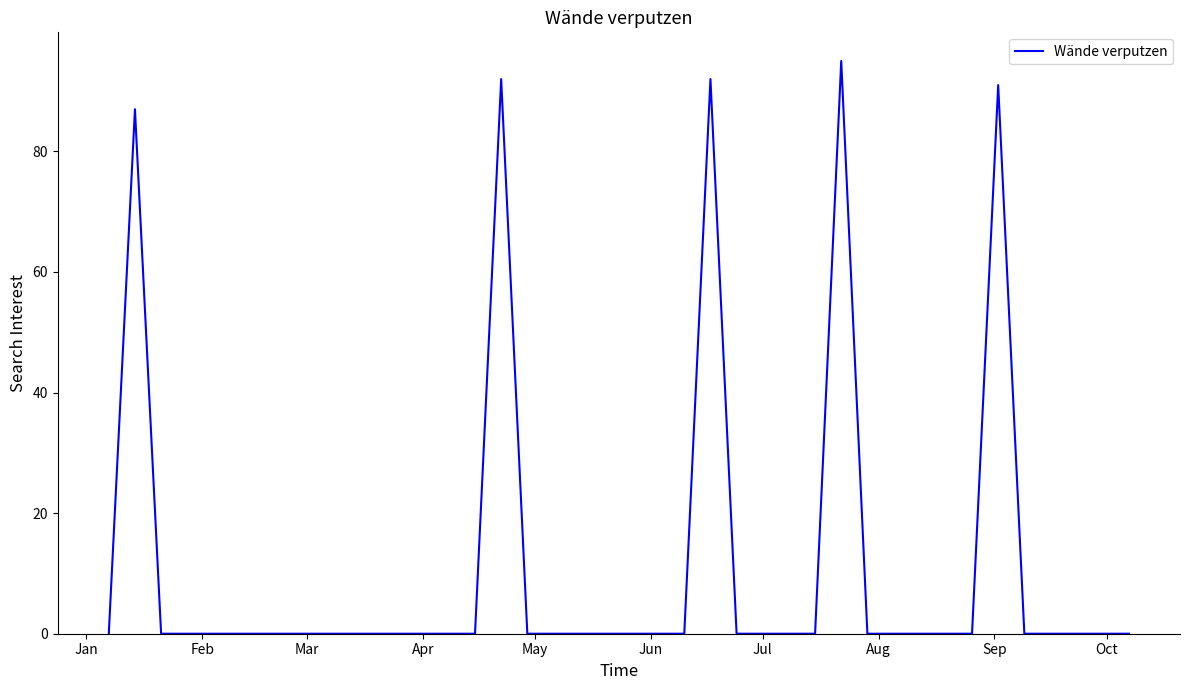

Does the chart display data point markers on the line(s)?

No